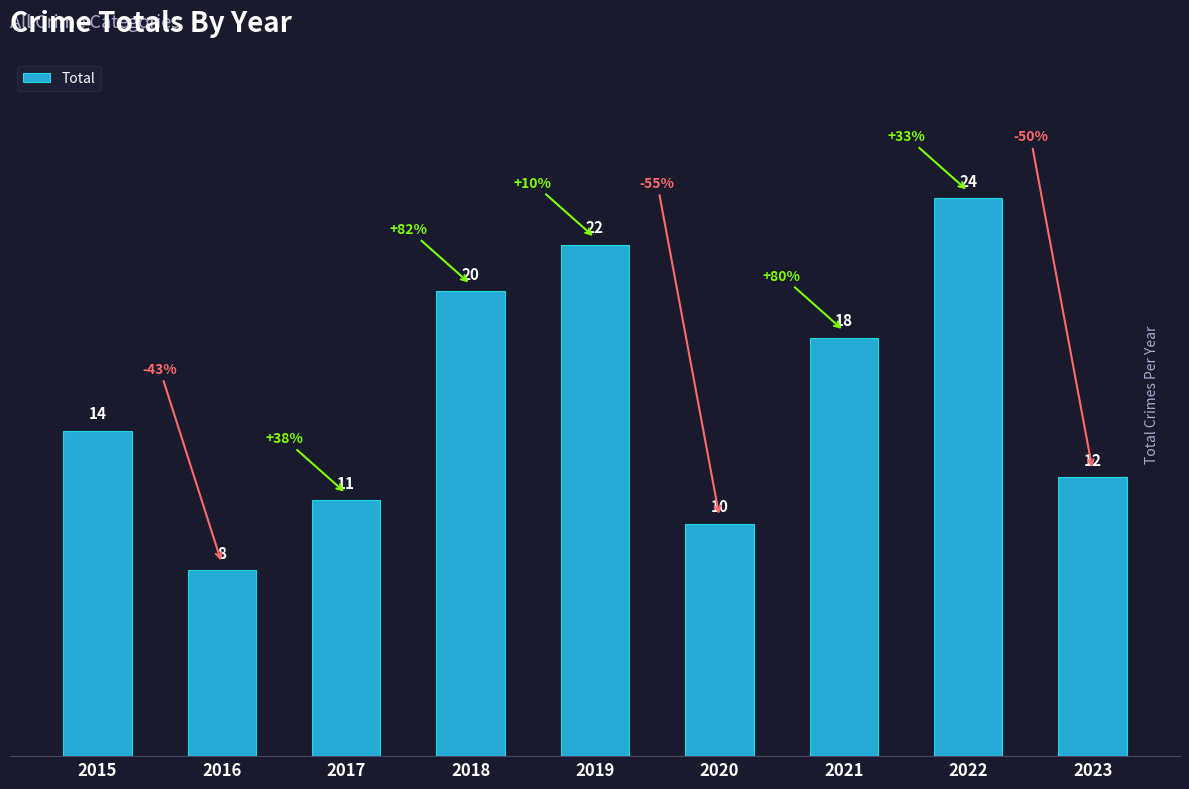

Count the number of categories in the chart.

9